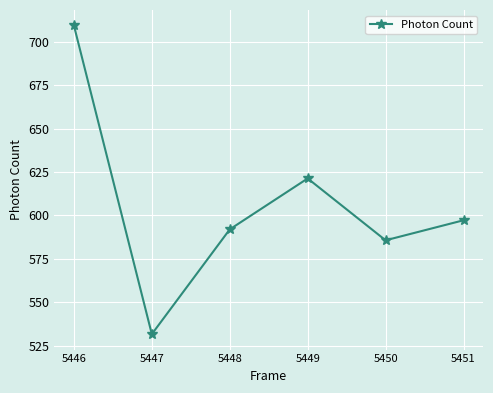

List the labels in order of value, largest first.

5446, 5449, 5451, 5448, 5450, 5447